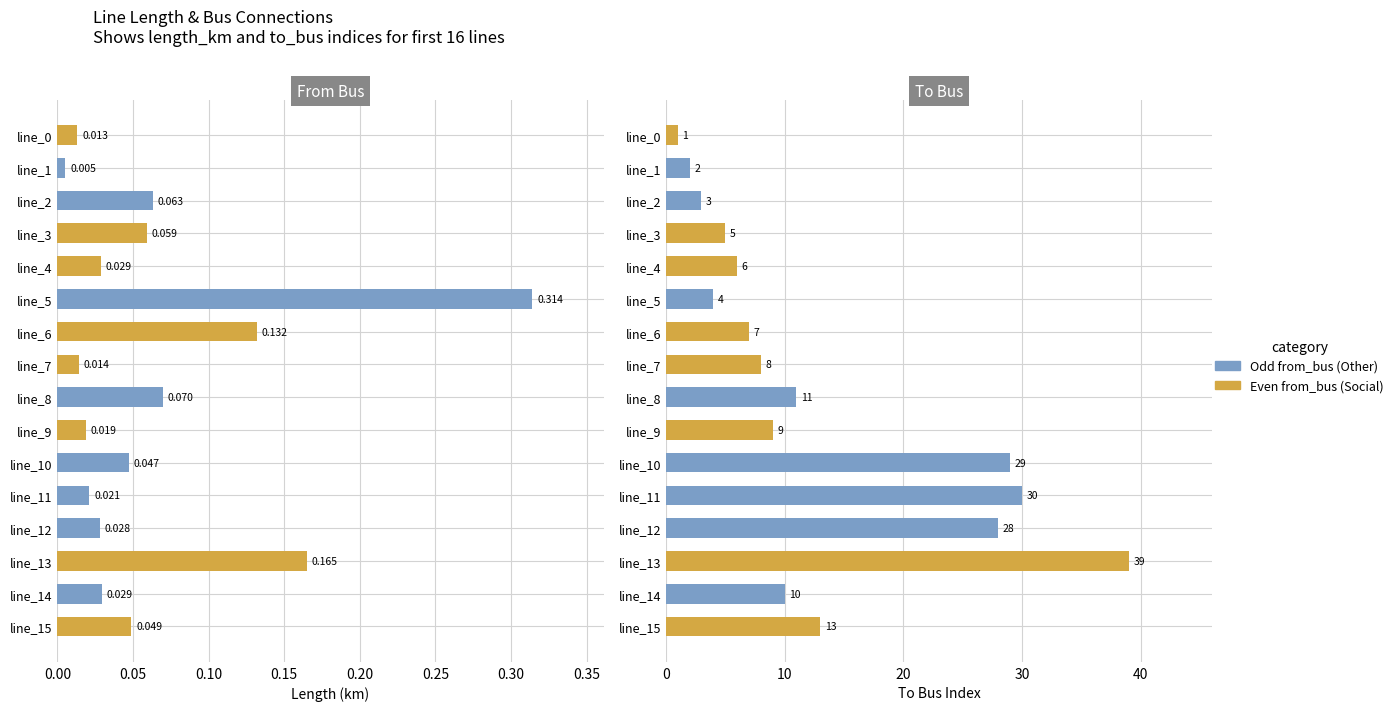

Between line_6 and line_4, which is larger?

line_6